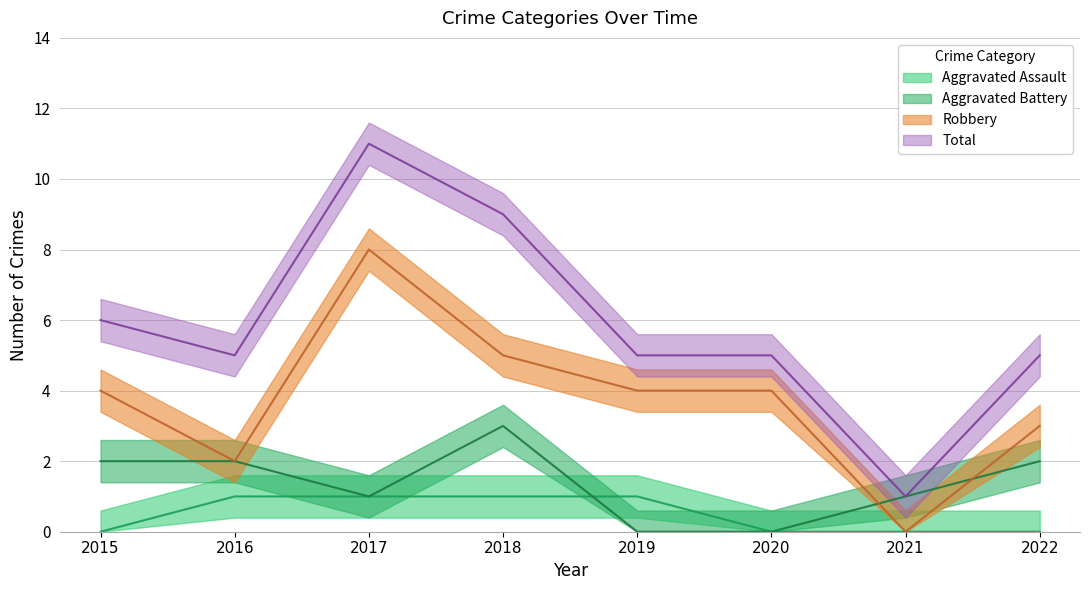

Between 2017 and 2018, which is larger?

2017